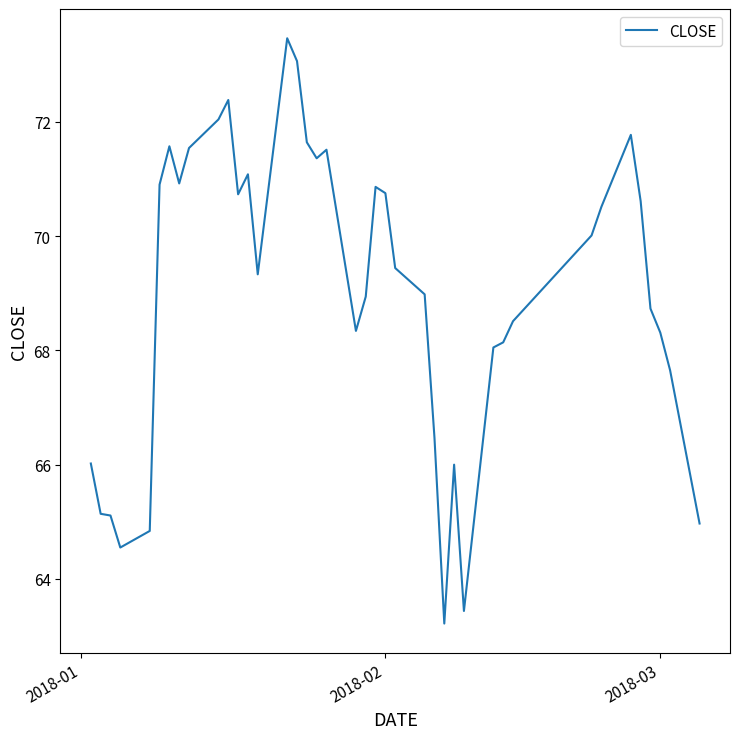

What is the minimum value shown in the chart?

63.2